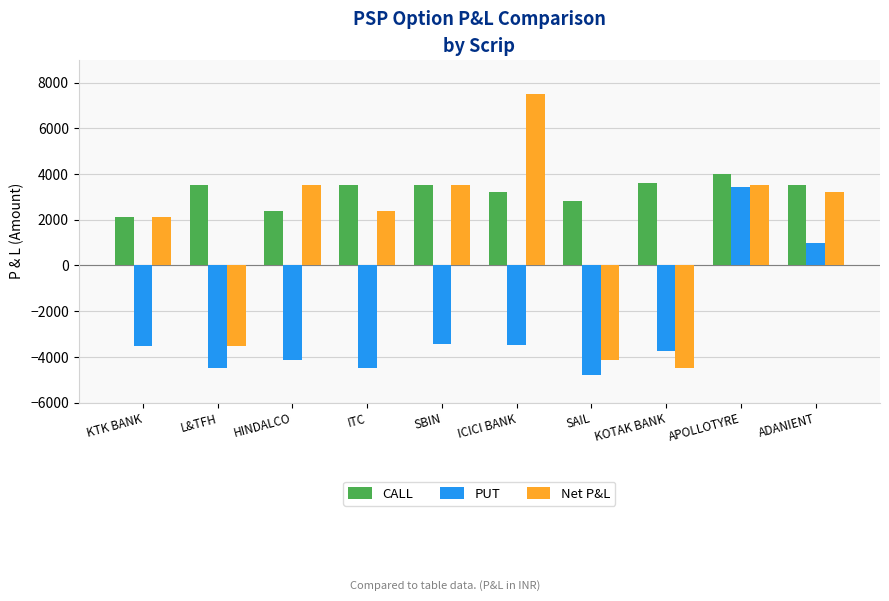

What is the label of the 6th bar from the right?

SBIN